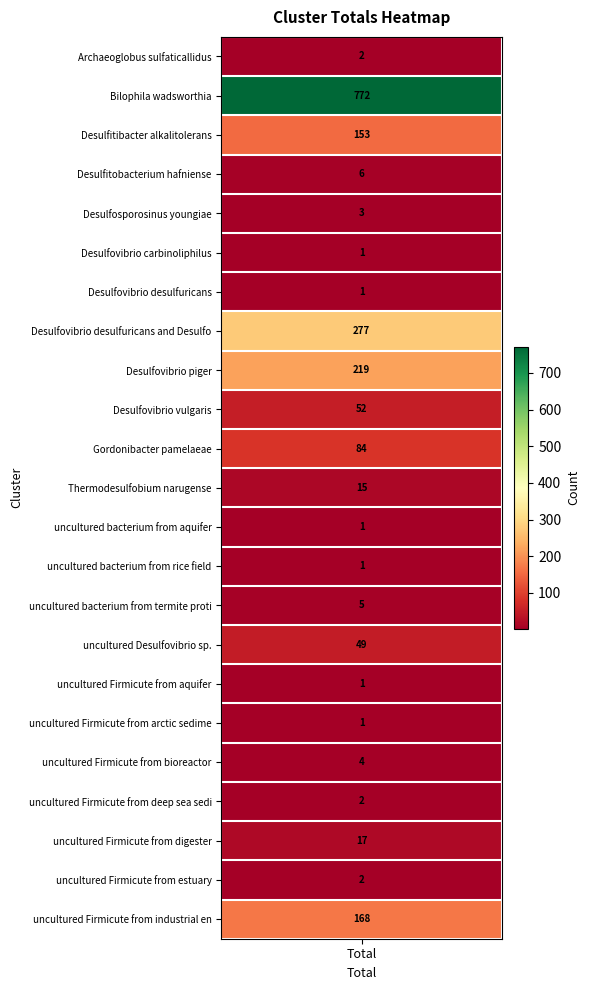

What is the difference between the values at 14 and 11?

10